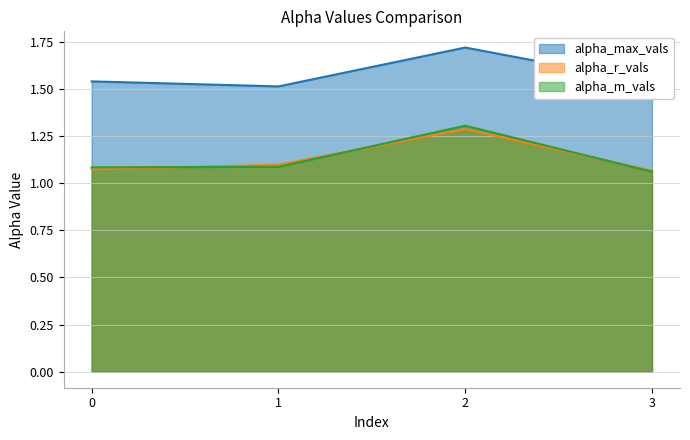

How many lines are shown in the chart?

3